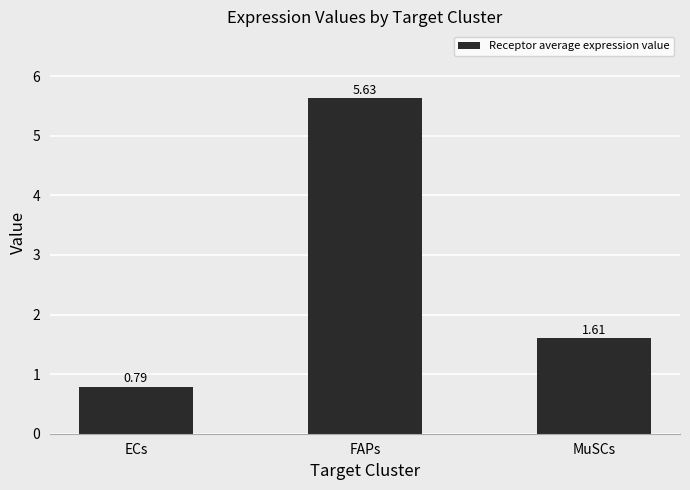

Rank the categories by value from lowest to highest.

ECs, MuSCs, FAPs